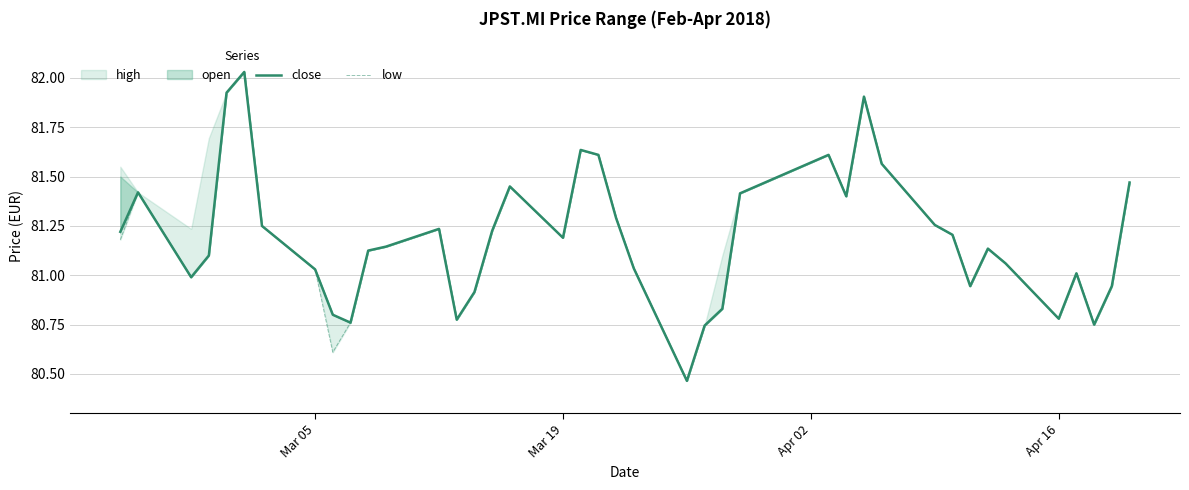

True or false: close and low intersect in this chart.

False